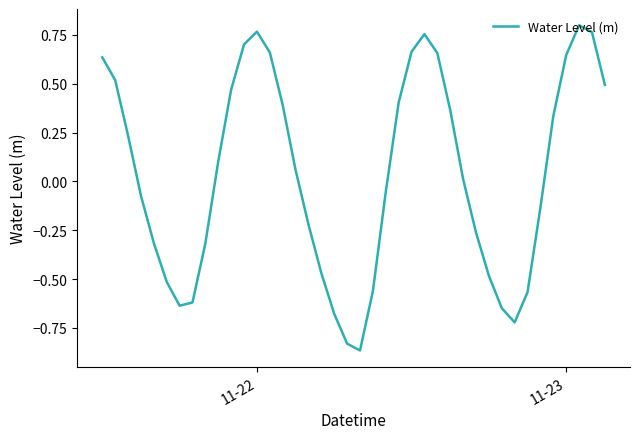

What is the difference between the maximum and minimum values?

1.7